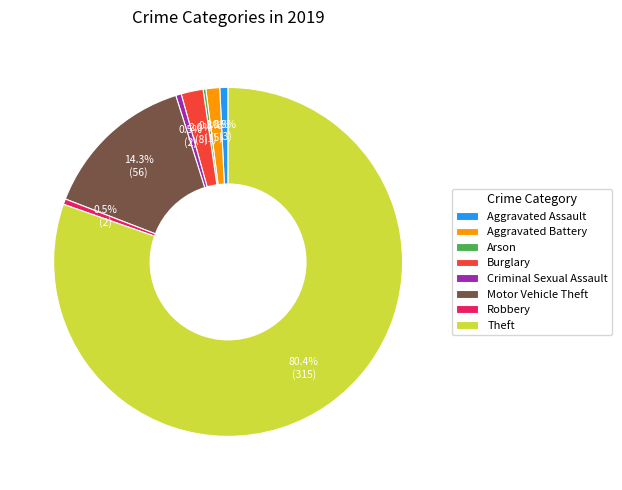

Approximately how many times larger is the value at Robbery compared to Aggravated Assault?

0.7